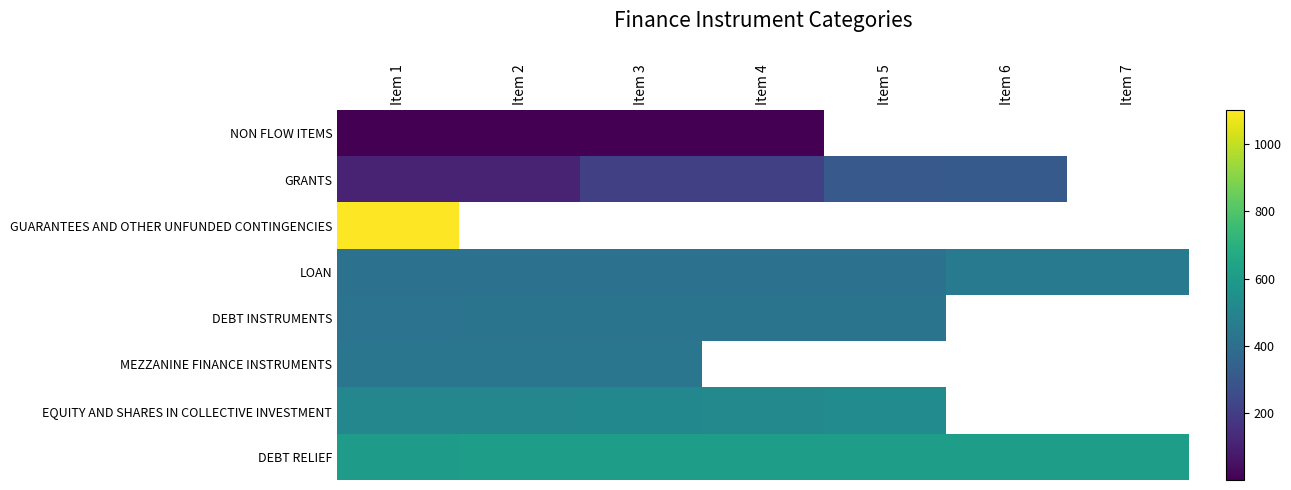

How many series are shown in this chart?

8